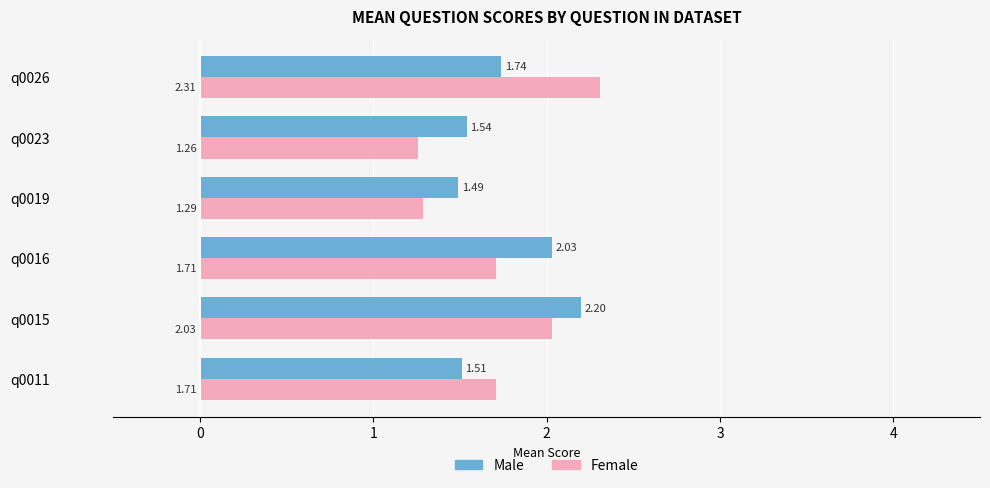

What is the difference between the maximum and minimum values in the Male series?

0.7